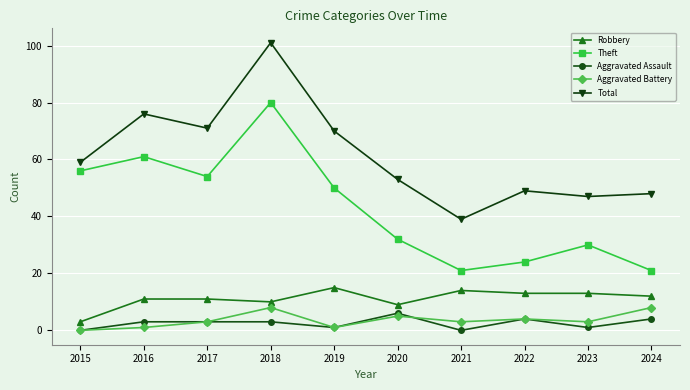

What is the spread (max minus min) of values at 2017?

68